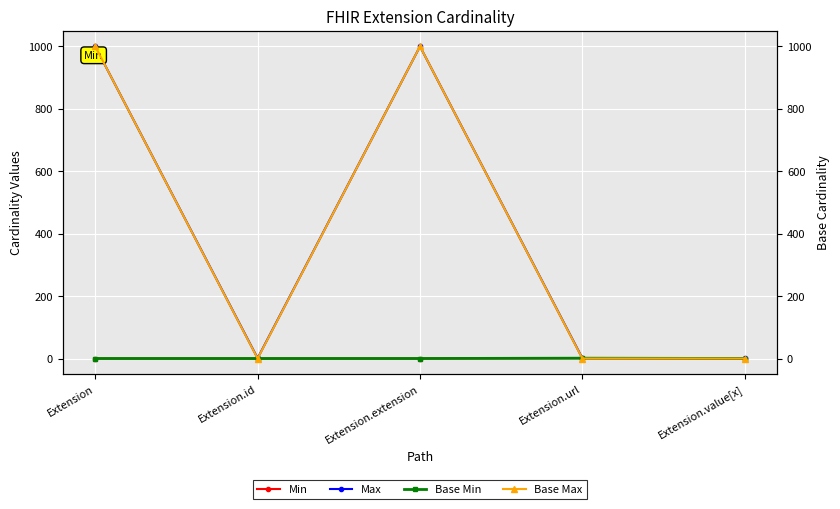

How many interior local valleys does the Max series have?

1